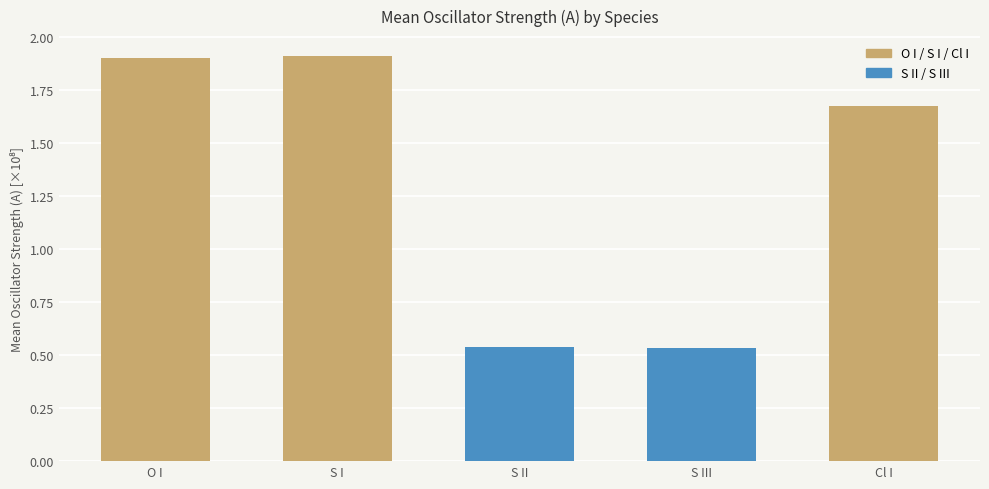

Approximately how many times larger is the value at S I compared to Cl I?

1.1